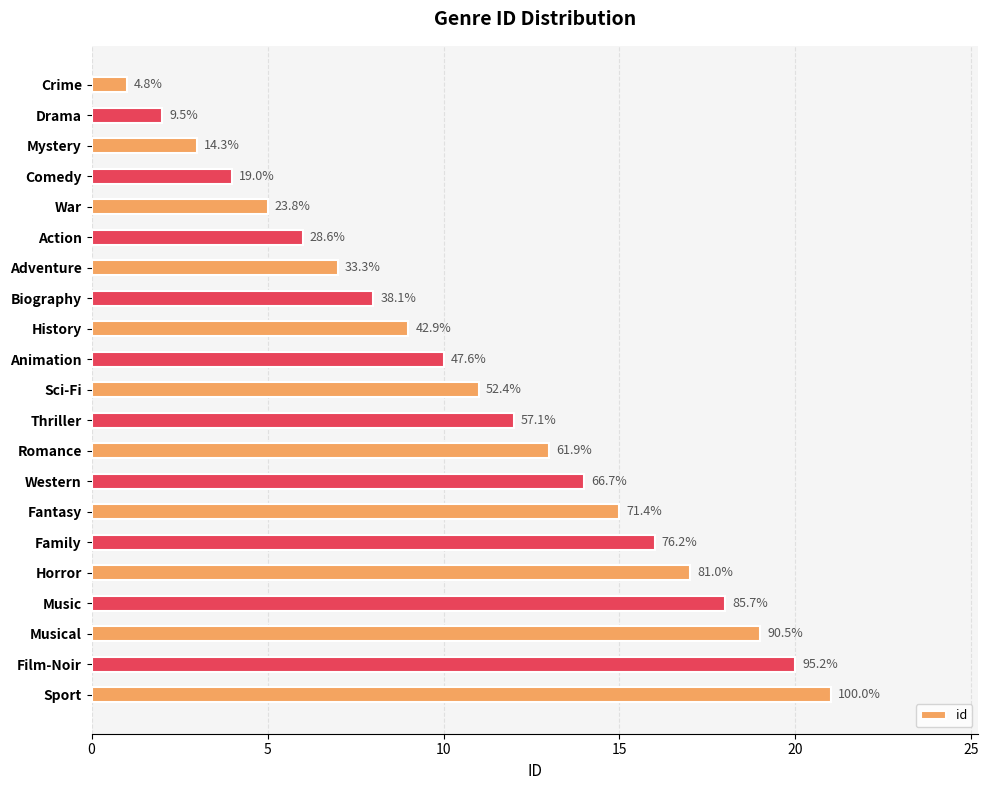

What is the smallest value displayed?

1